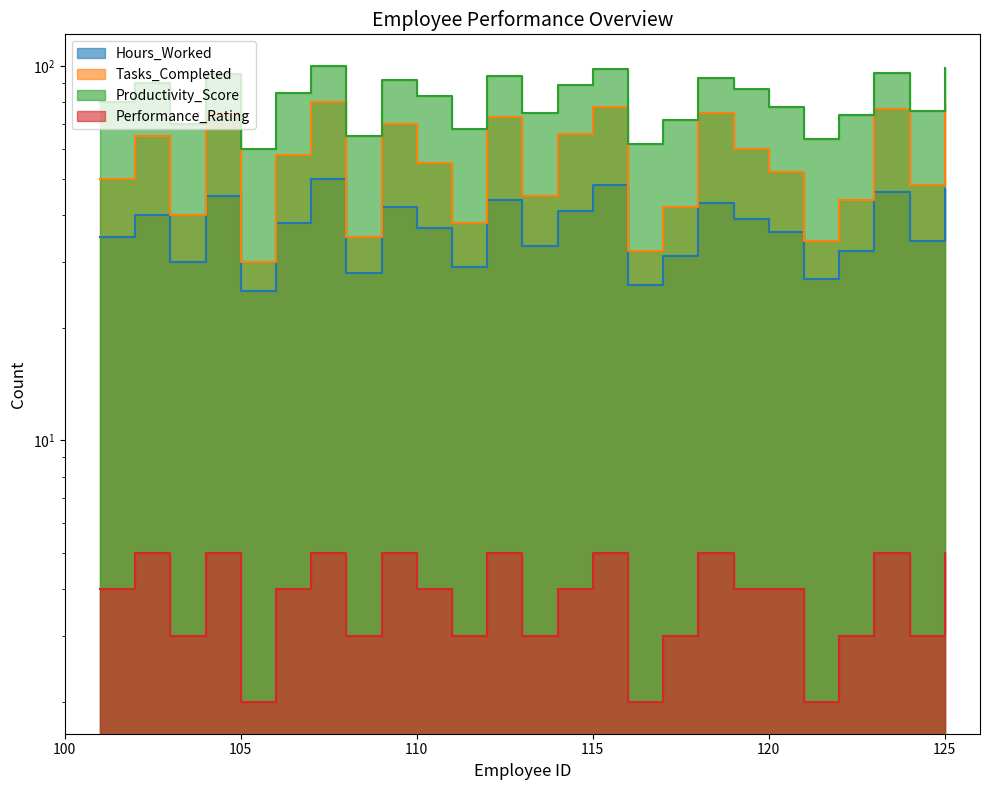

Which series changed the most between 119 and 120?

Productivity_Score